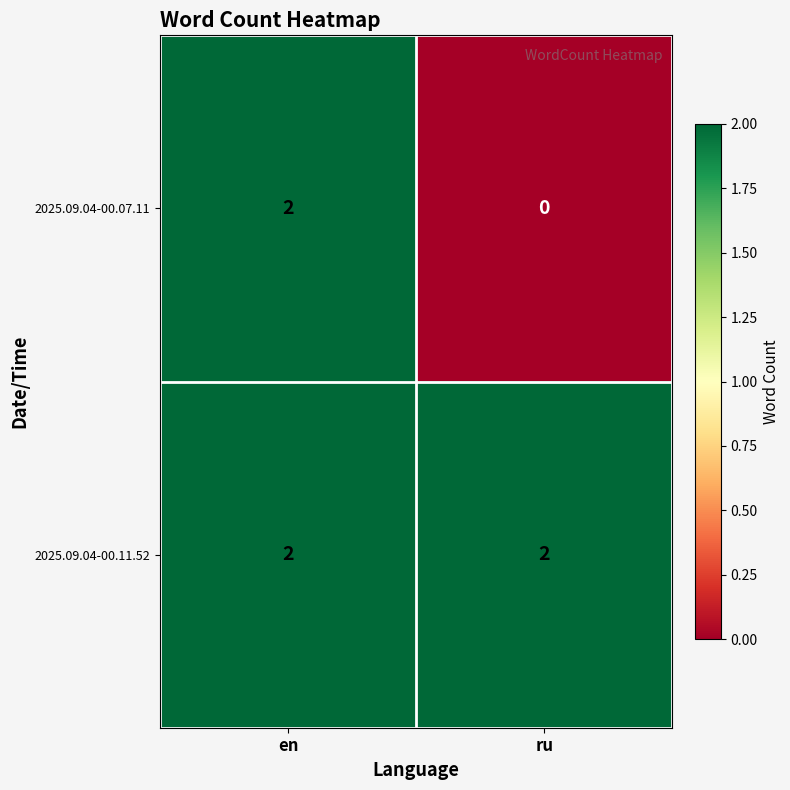

The 2025.09.04-00.11.52 series shows 3 at ru. True or false?

False